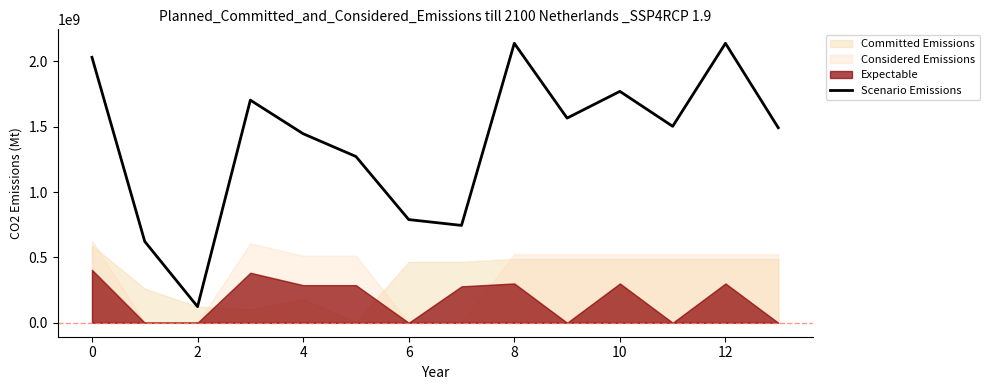

What is the value of the 2nd point from the left?

622129386.1